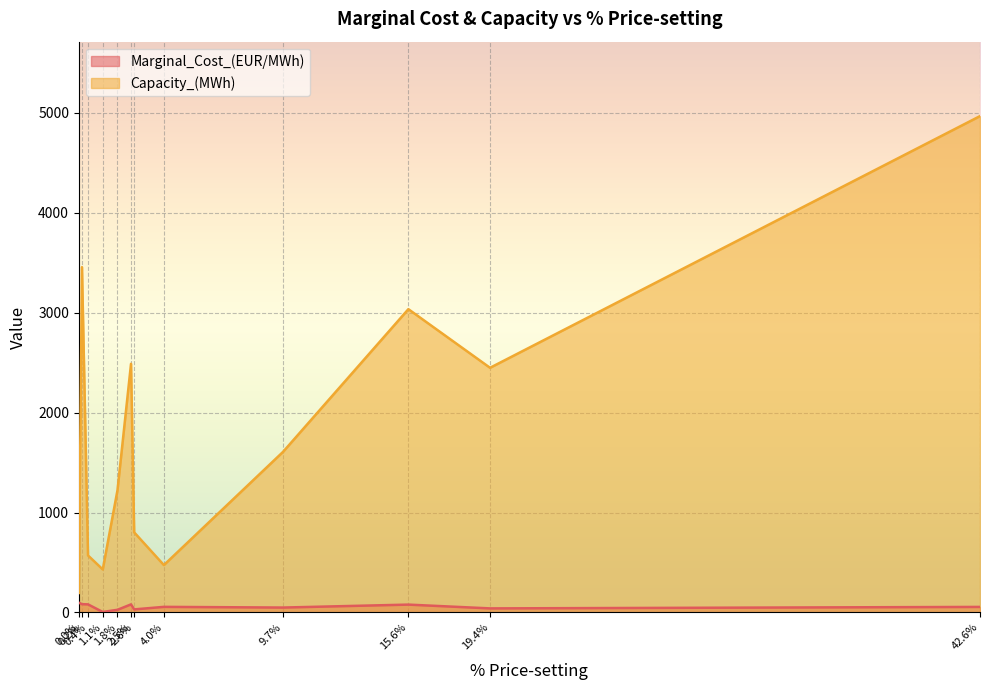

True or false: Capacity_(MWh) has more than 1 interior local peaks.

True